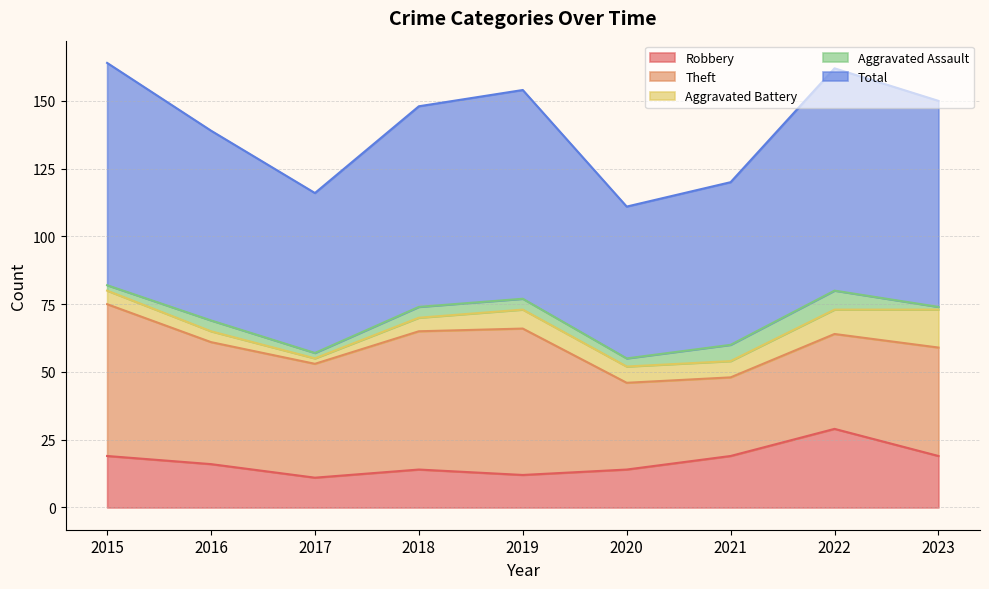

What is the spread (max minus min) of values at 2018?

70